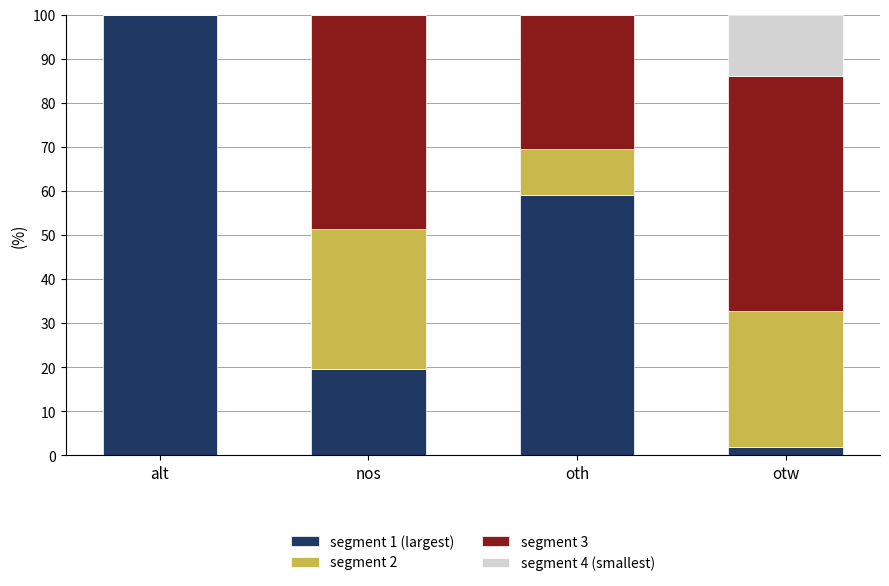

What is the total value across all series at oth?

100.0